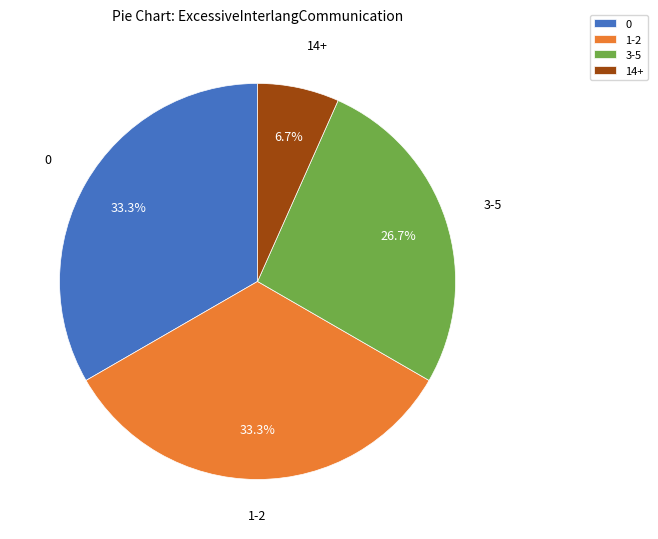

Which slice is the smallest?

14+